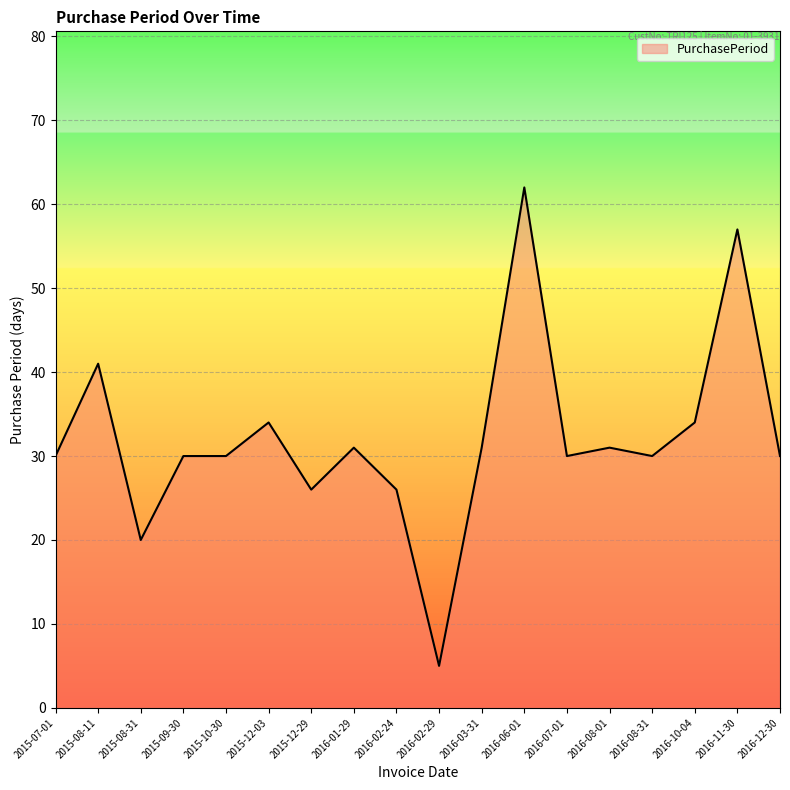

Is it true that the value at 2016-11-30 is 92?

False